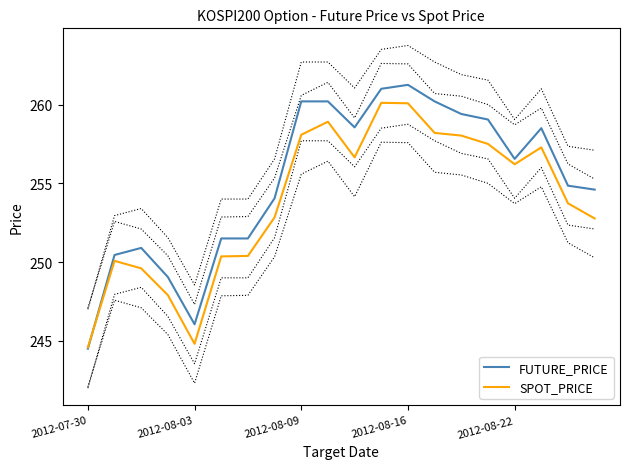

Is this an area chart (filled region under the line)?

No